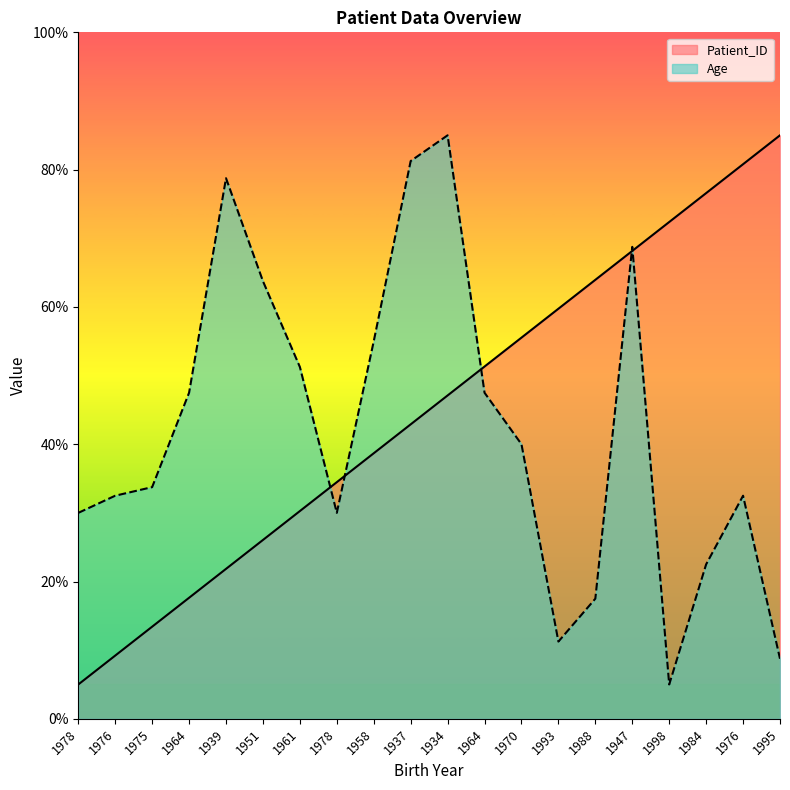

True or false: Age has a value of 31.1 at 1964.

False